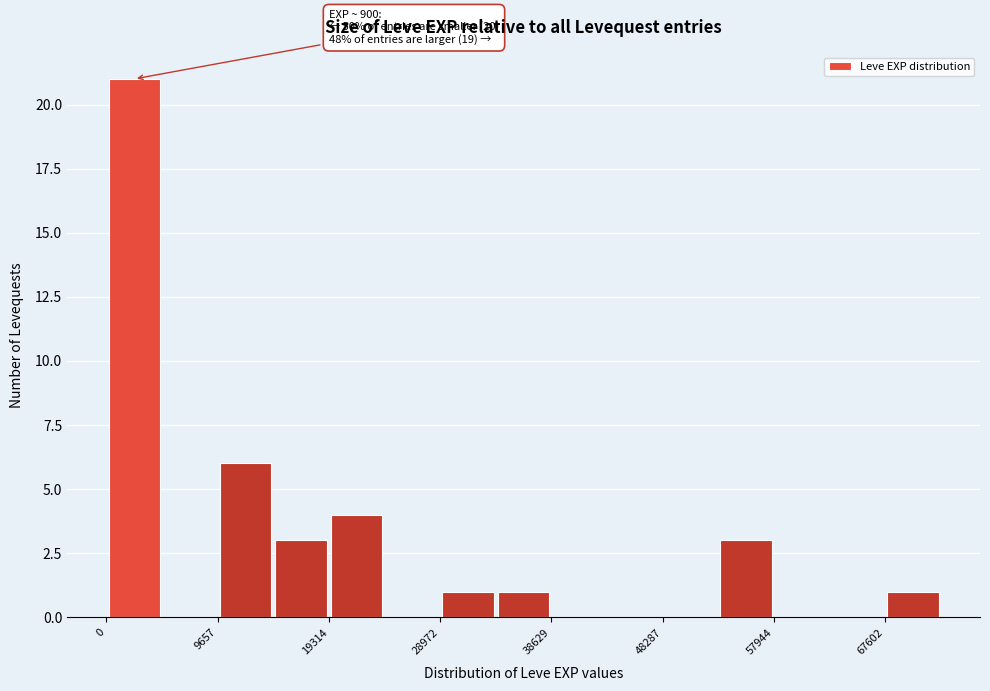

Which range on the x-axis has the tallest bar?

0 to 5000